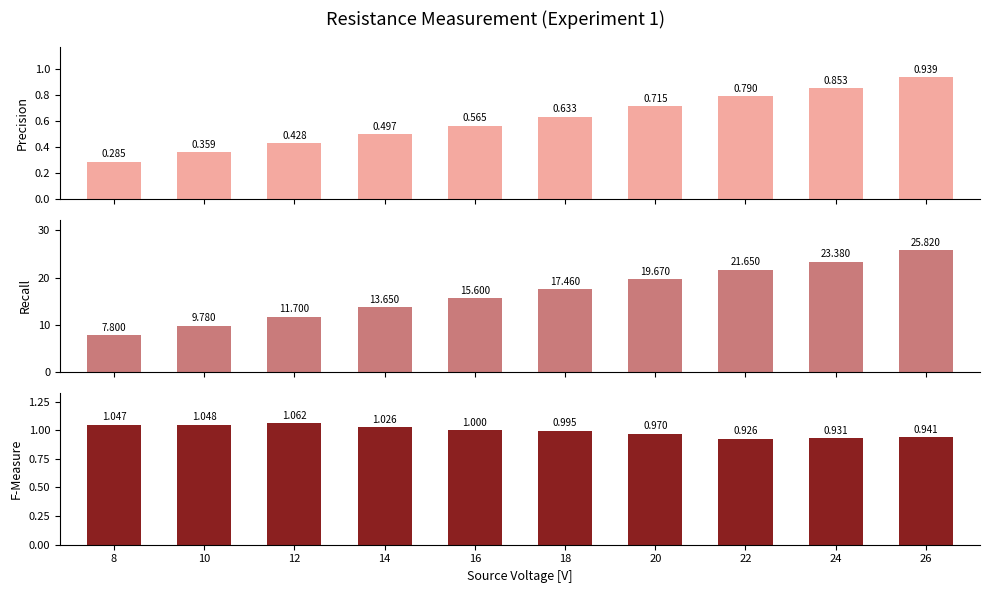

The F-Measure series shows 1.0 at 14. True or false?

True